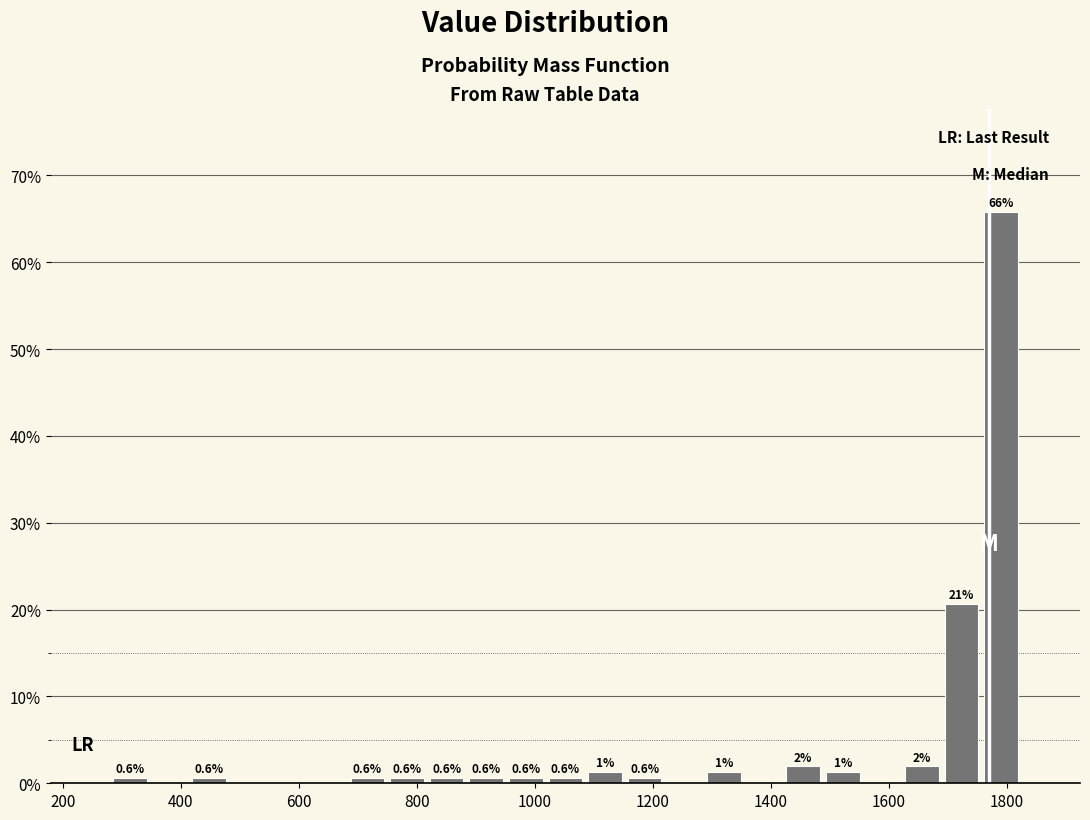

Read against the x-axis, roughly where is the centre of the tallest bar?

1800